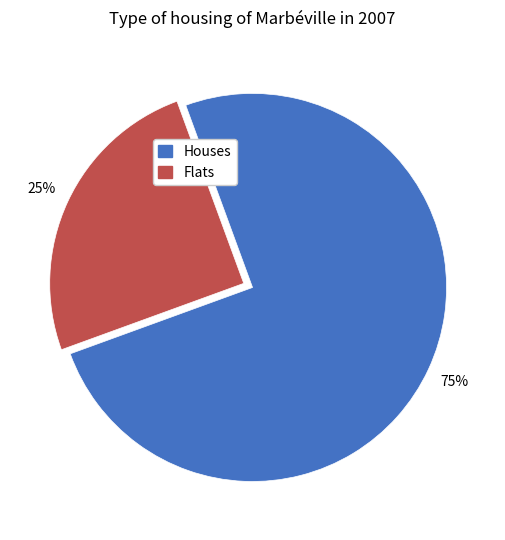

How many segments does this pie chart have?

2